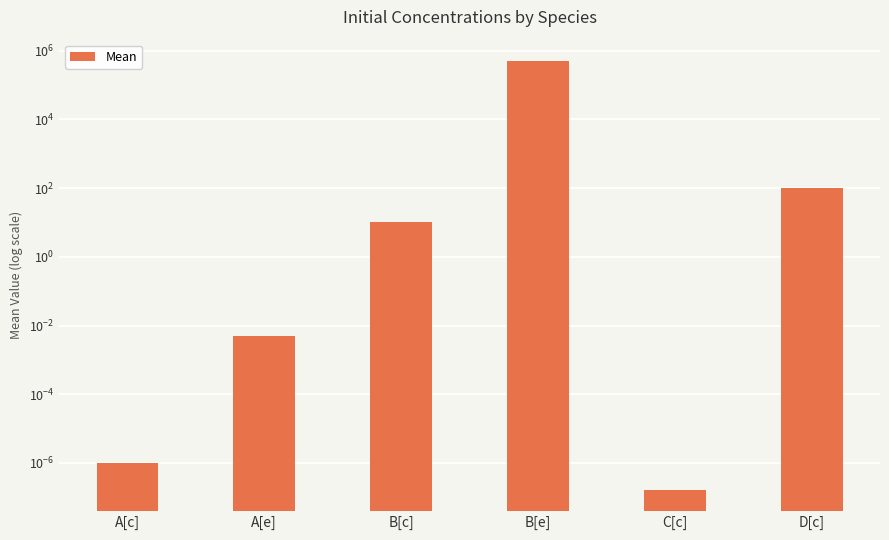

How many distinct data groups are displayed?

1